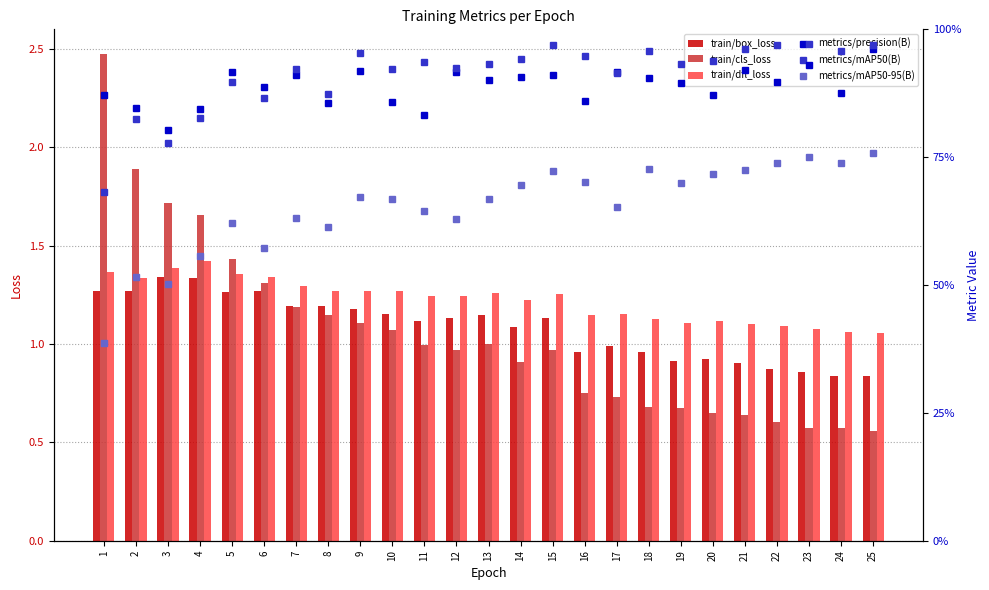

At how many categories does at least one series exceed 1?

25